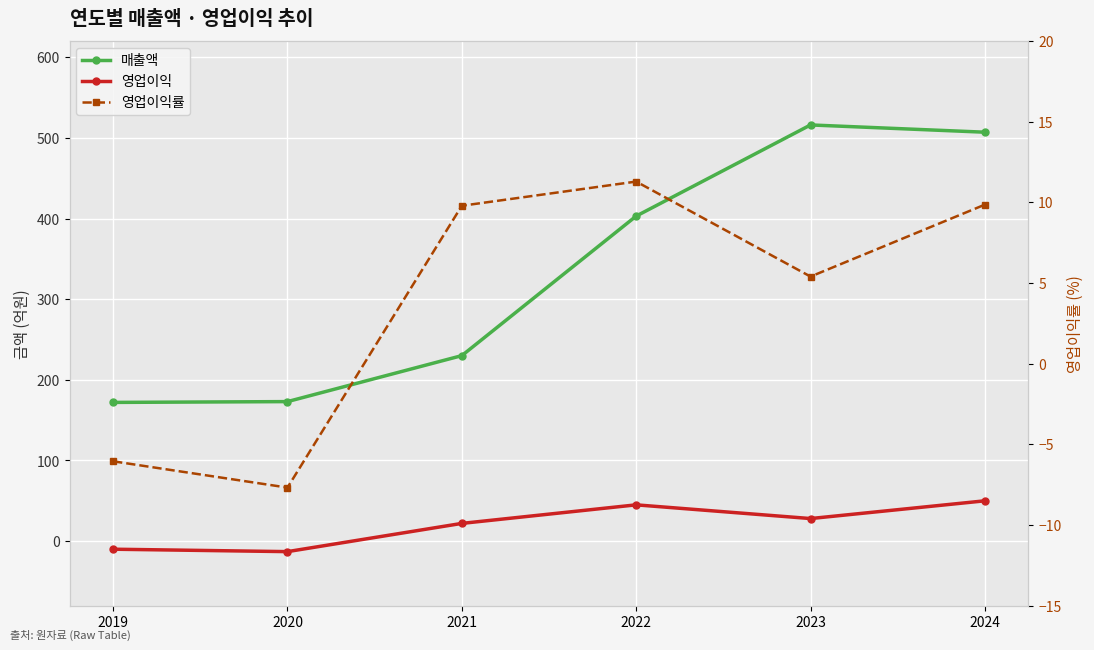

What are all the series names shown in the legend?

매출액, 영업이익, 영업이익률